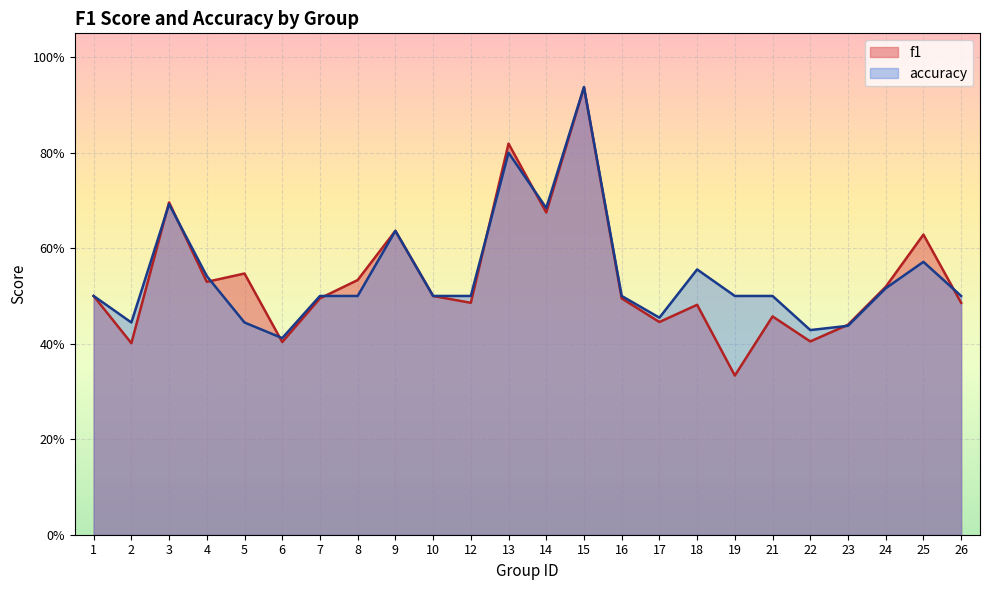

Where is the first local maximum for accuracy?

3